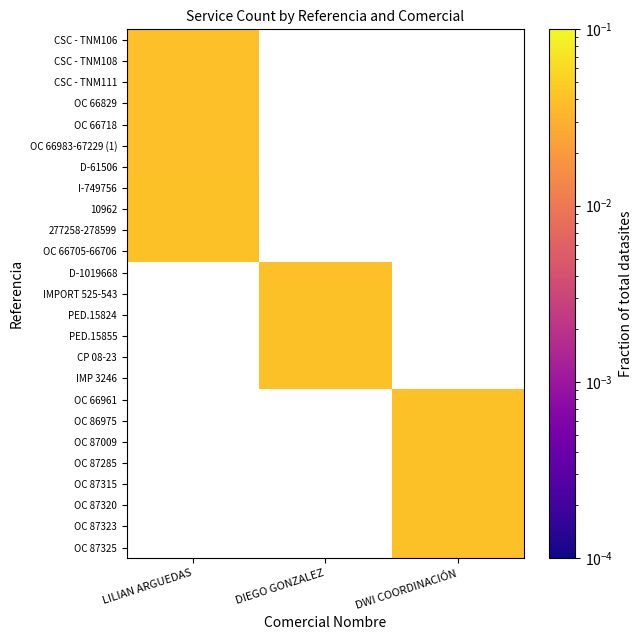

Rank the series by their maximum value, from highest to lowest.

OC 66705-66706, CSC - TNM111, CSC - TNM108, CSC - TNM106, D-1019668, IMPORT 525-543, PED.15824, PED.15855, CP 08-23, IMP 3246, OC 66961, OC 86975, OC 87009, OC 87285, OC 87315, OC 87320, OC 87323, OC 87325, 277258-278599, 10962, I-749756, D-61506, OC 66983-67229 (1), OC 66718, OC 66829